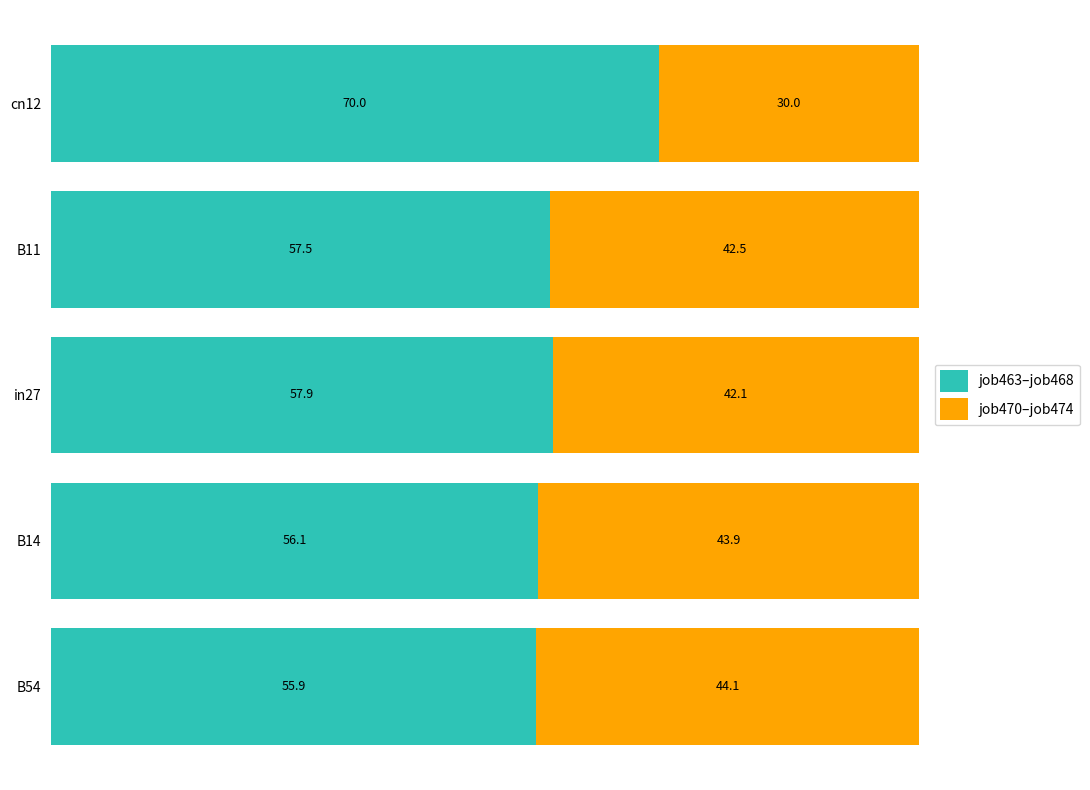

Count the number of categories in the chart.

5